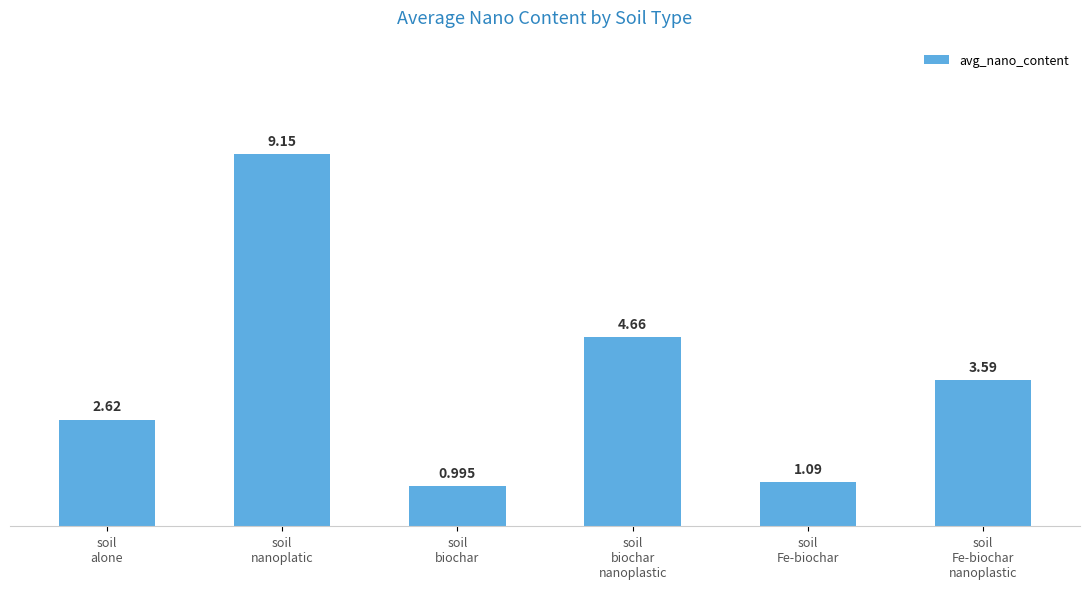

Which label corresponds to the largest value in the chart?

soil
nanoplatic